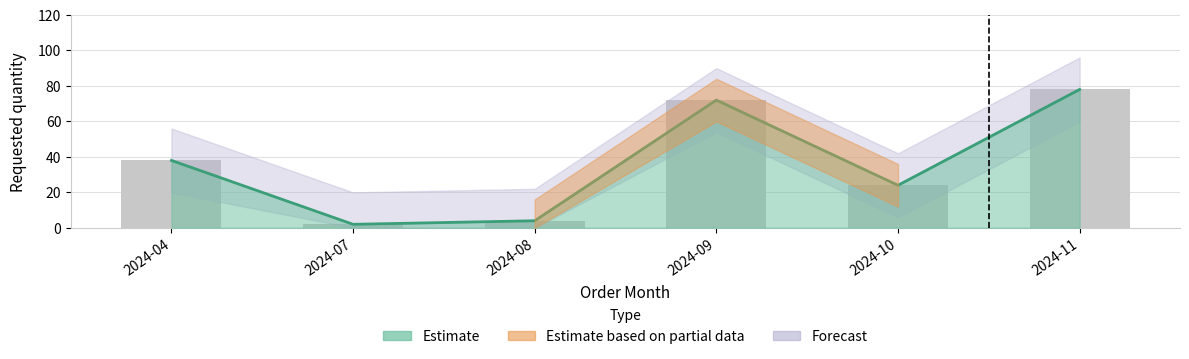

Between 2024-10 and 2024-04, which is larger?

2024-04